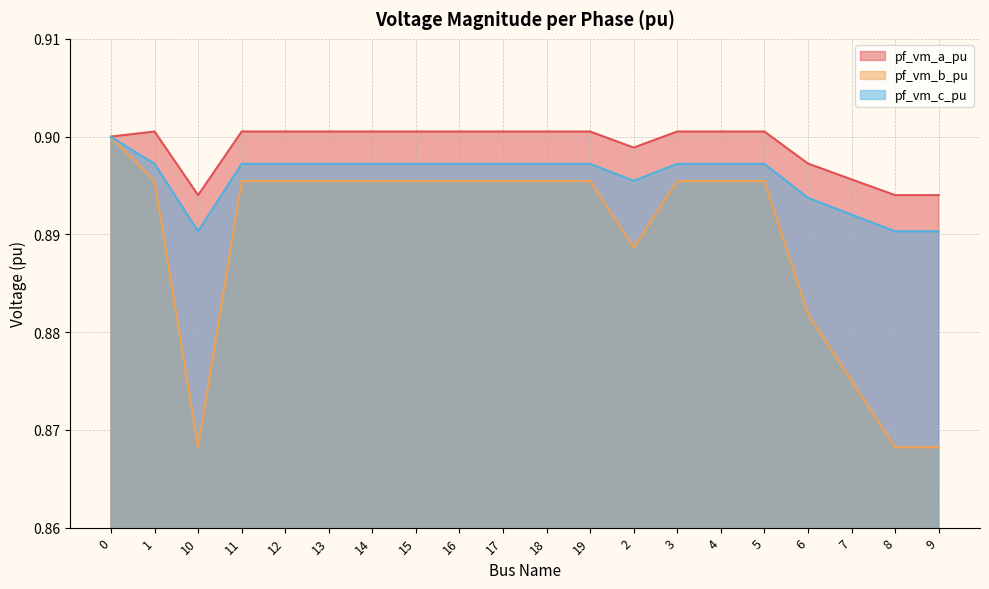

What is the value of the pf_vm_b_pu point at the 19th from the left?

0.9